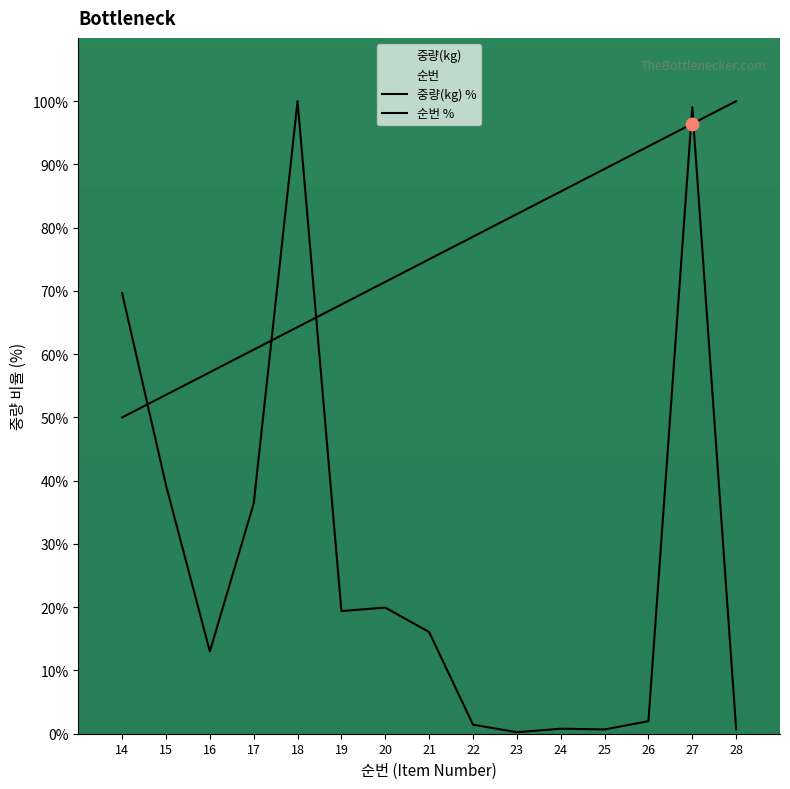

At how many categories does at least one series exceed 76?

8